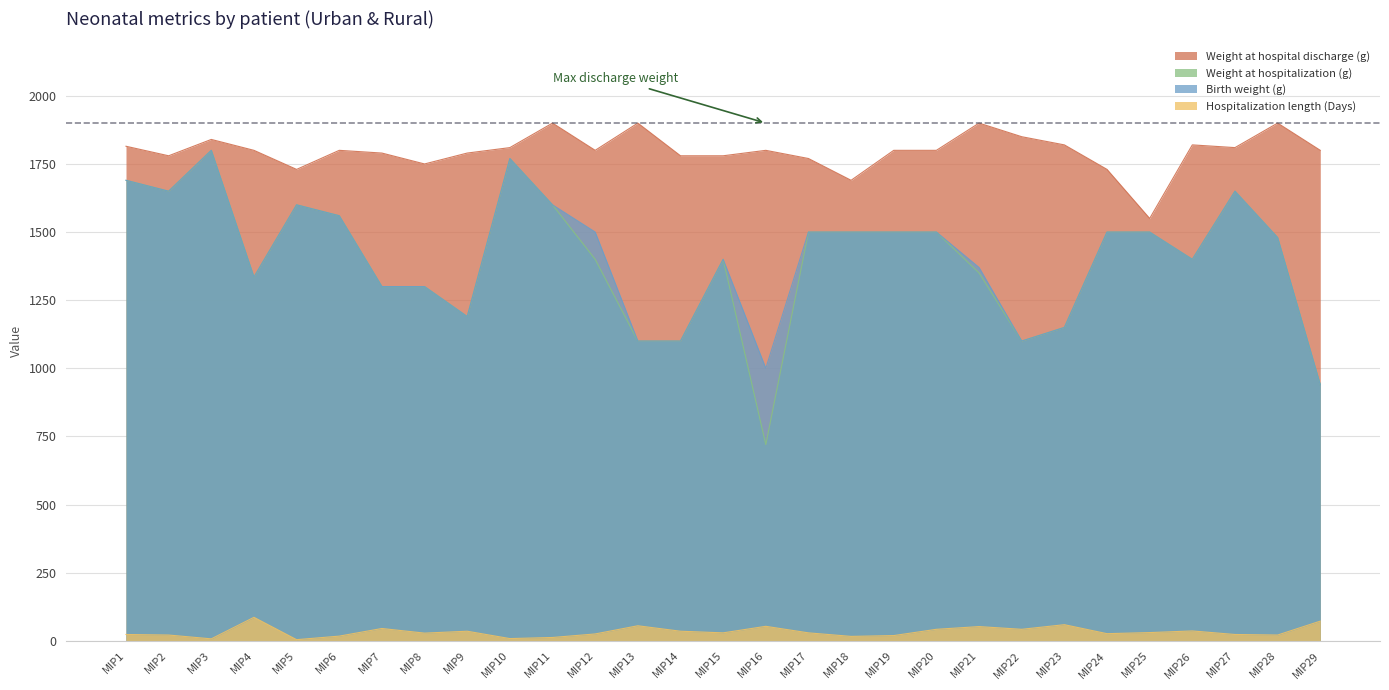

Reading left to right, transcribe all the data shown in this chart.

Hospitalization length (Days): 23	21	7	86	4	17	45	28	35	8	12	25	55	35	29	53	29	16	19	42	52	42	59	26	30	36	23	21	72
Birth weight (g): 1690	1650	1800	1335	1600	1560	1300	1300	1190	1770	1600	1500	1100	1100	1400	1000	1500	1500	1500	1500	1370	1100	1150	1500	1500	1400	1650	1480	940
Weight at hospitalization (g): 1690	1650	1800	1335	1600	1560	1300	1300	1190	1770	1600	1400	1100	1100	1400	720	1500	1500	1500	1500	1350	1100	1150	1500	1500	1400	1650	1480	940
Weight at hospital discharge (g): 1815	1780	1840	1800	1730	1800	1790	1750	1790	1810	1900	1800	1900	1780	1780	1800	1770	1690	1800	1800	1900	1850	1820	1730	1550	1820	1810	1900	1800